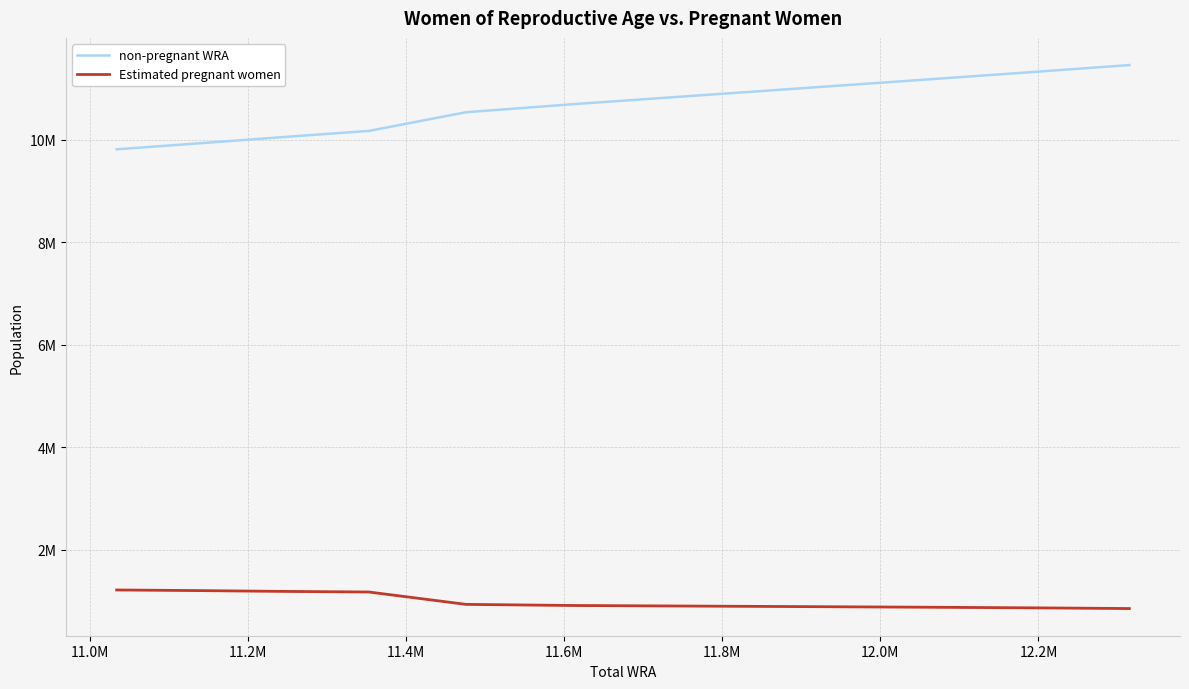

True or false: non-pregnant WRA and Estimated pregnant women intersect in this chart.

False